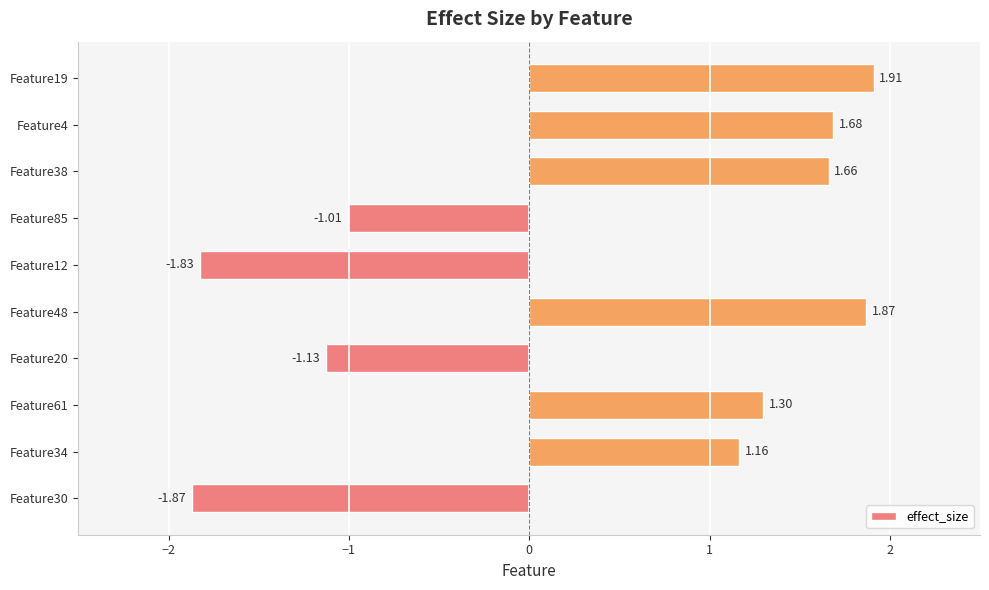

What is the average value?

0.4